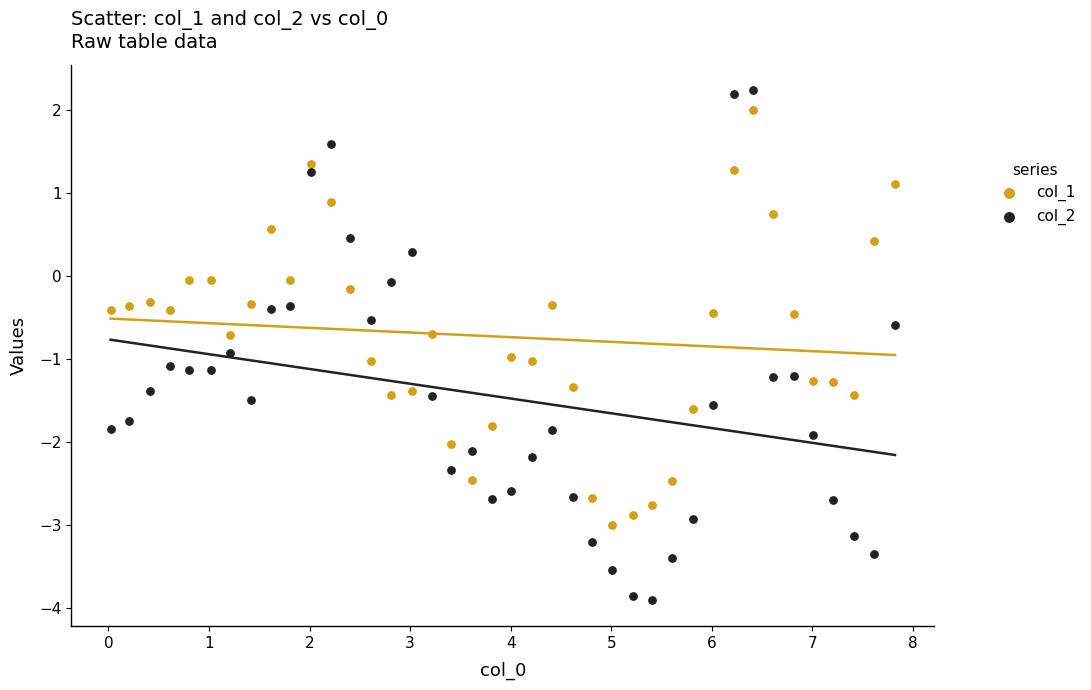

Across all data points, what is the range of Y values (max minus min)?

6.2